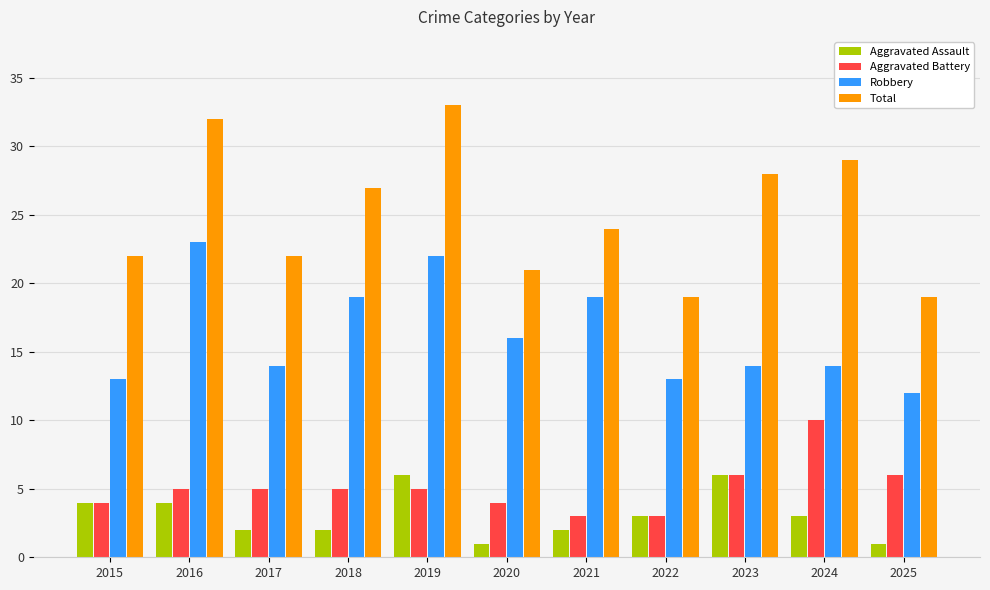

Which series has the largest total across all categories?

Total